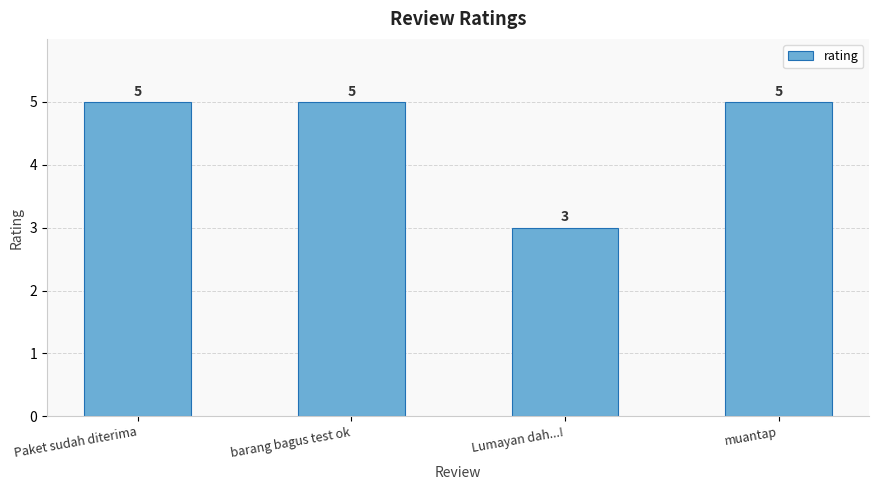

What is the maximum value shown in the chart?

5